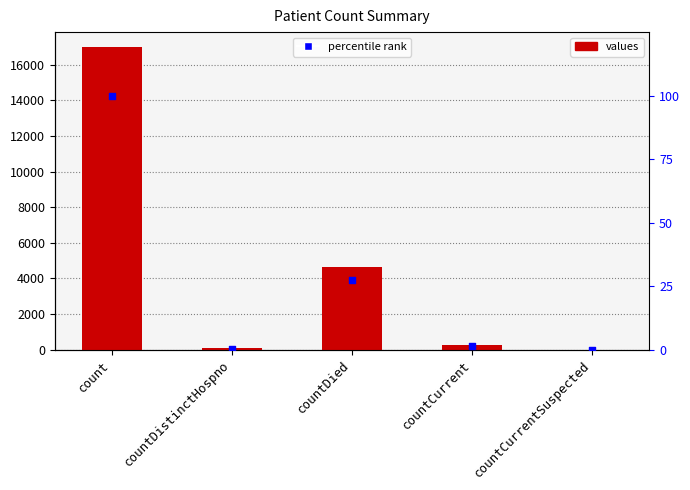

Which series has the widest spread of Y values?

values